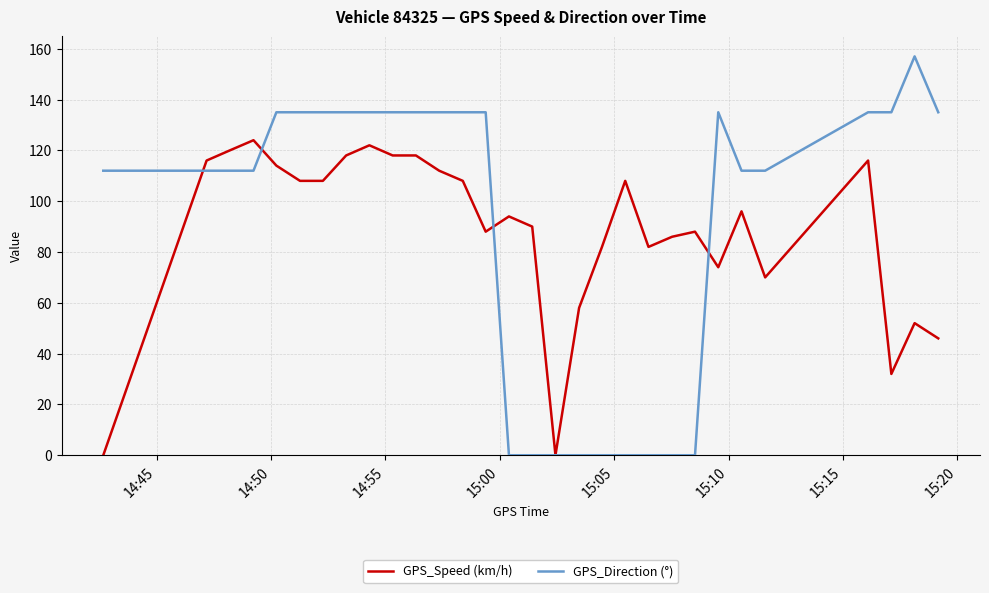

What is the maximum value for GPS_Speed (km/h)?

124